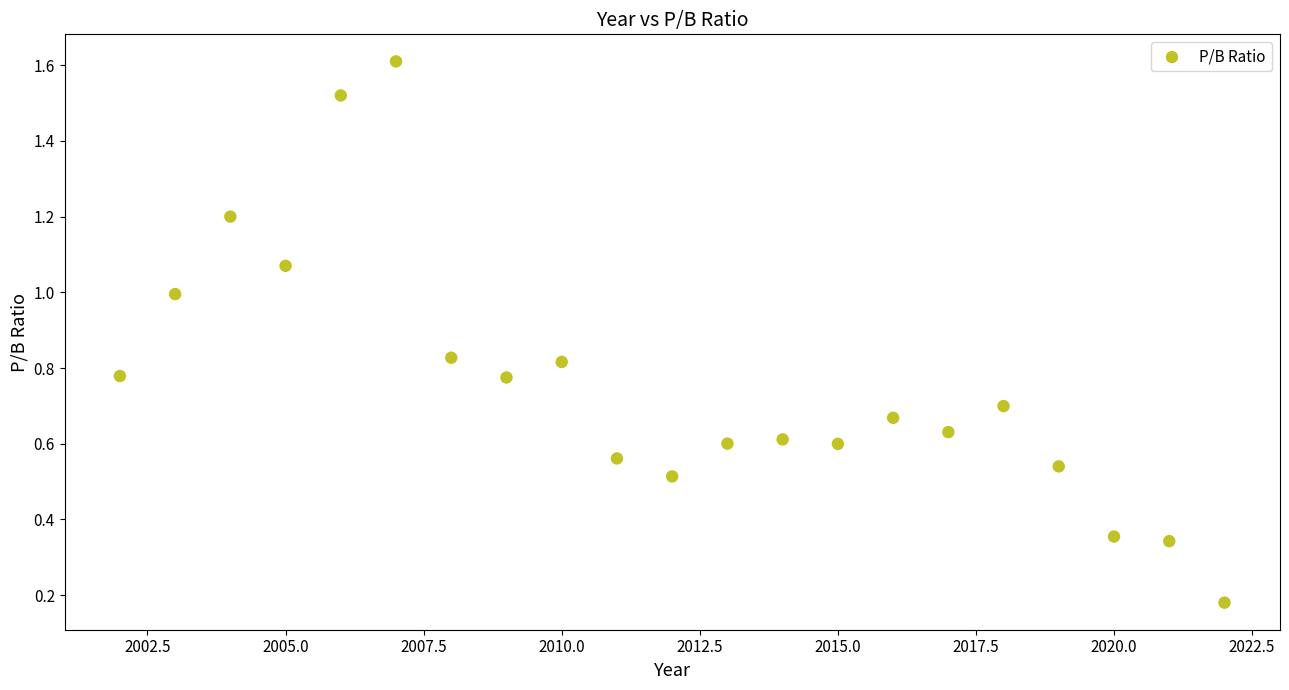

What is the range of X values (max minus min)?

20.0